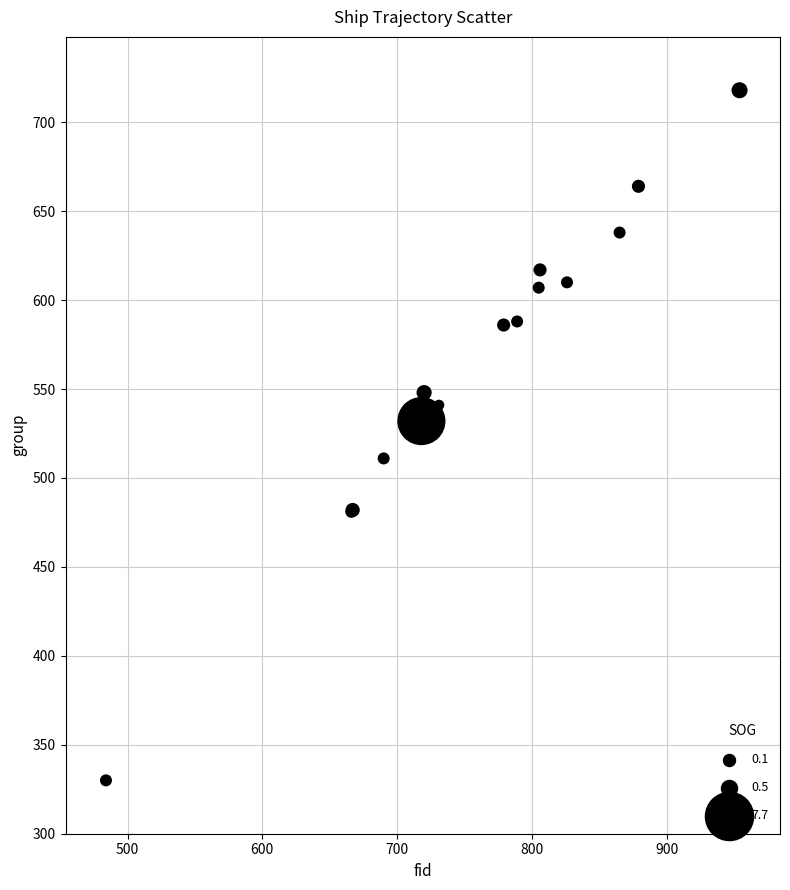

What Y value in the scatter plot is closest to 524?

532